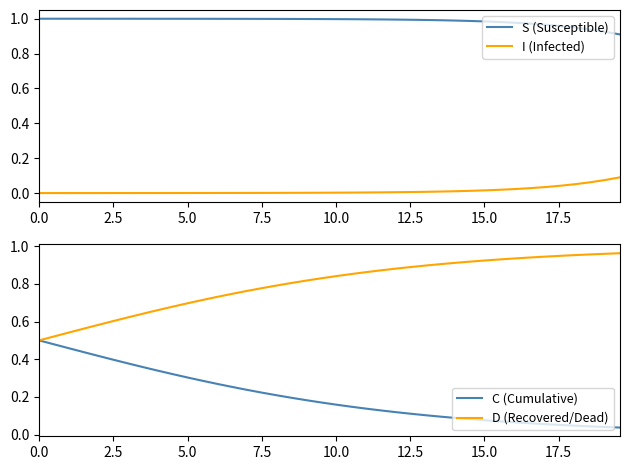

True or false: S (Susceptible) and I (Infected) intersect in this chart.

False